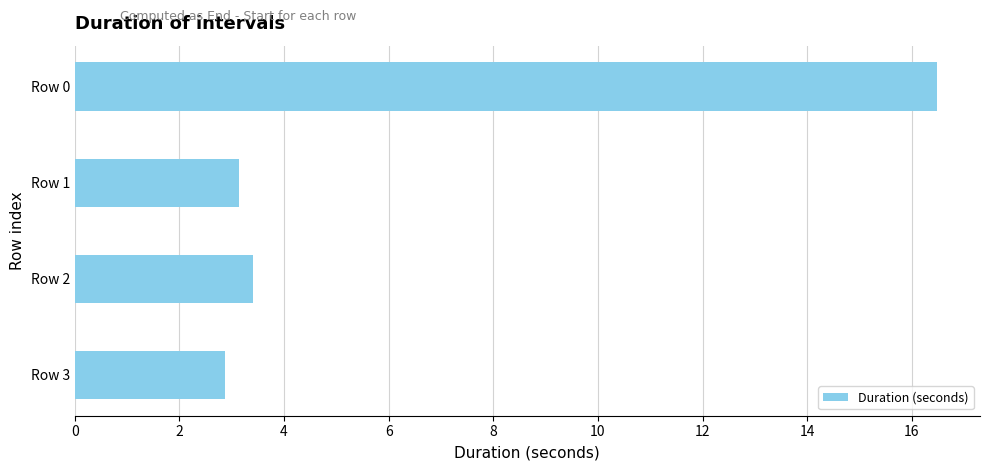

What is the sum of all values?

25.9